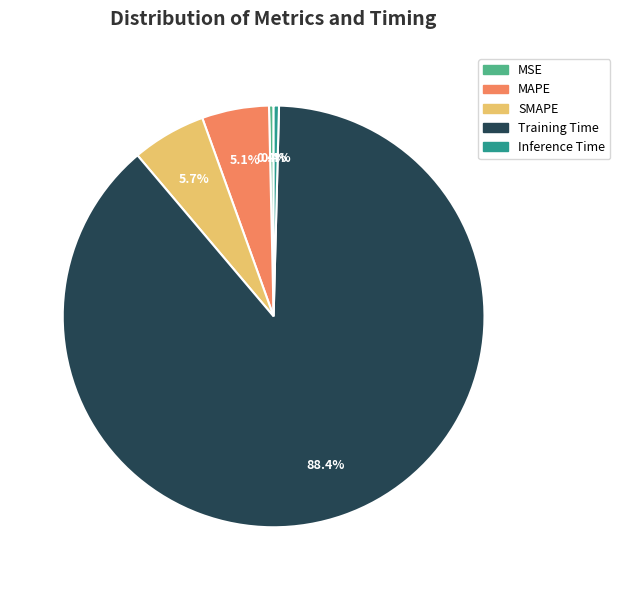

Which slice represents more than half of the pie?

Training Time